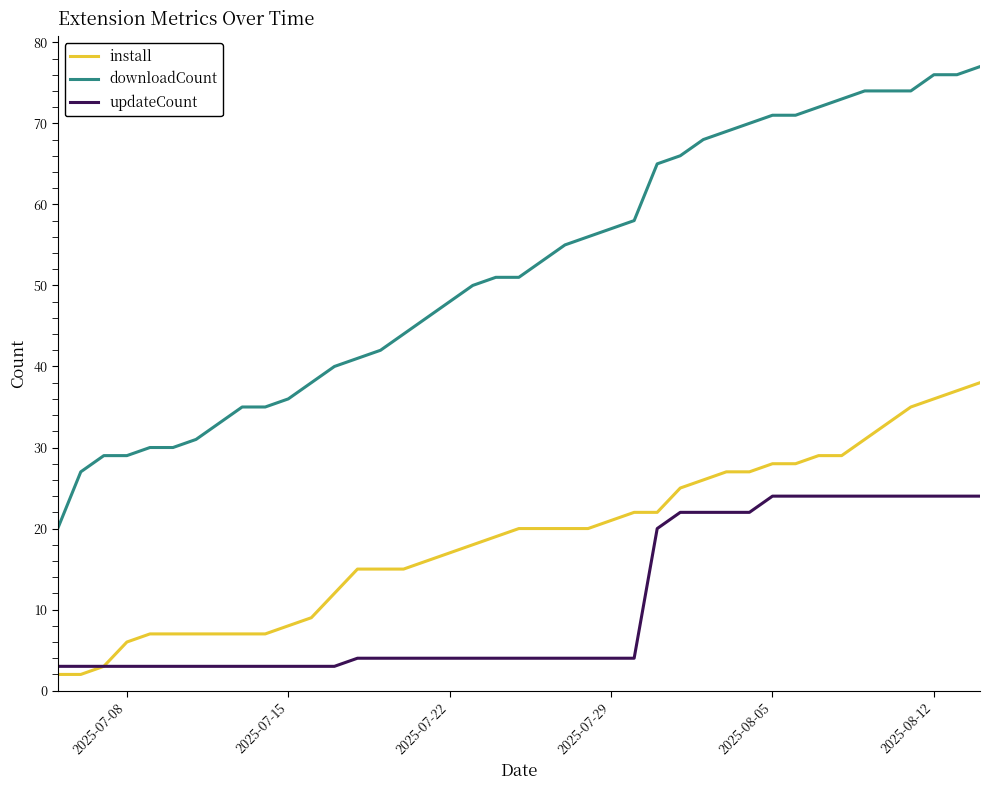

Which series has the largest range (max minus min)?

downloadCount